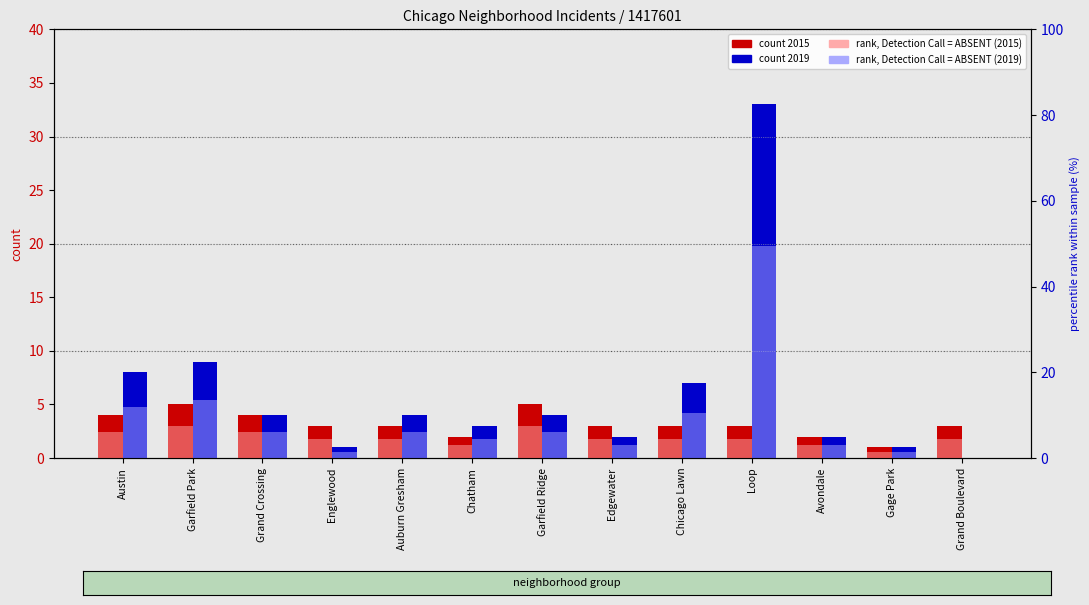

Reading left to right, list all the values displayed in this chart.

2015 (absent): 6.0	7.5	6.0	4.5	4.5	3.0	7.5	4.5	4.5	4.5	3.0	1.5	4.5
2019 (absent): 12.0	13.5	6.0	1.5	6.0	4.5	6.0	3.0	10.5	49.5	3.0	1.5	0.0